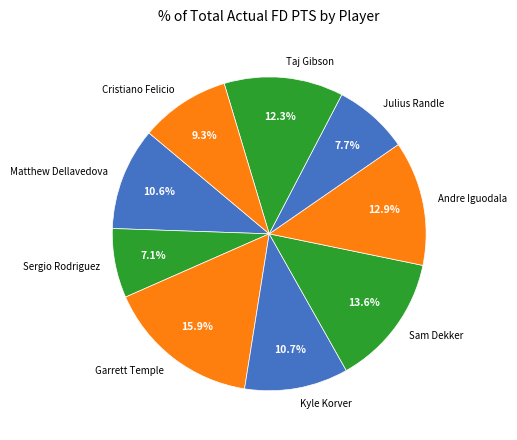

To the nearest percent, what is the difference between the Sergio Rodriguez and Julius Randle slice percentages?

1%